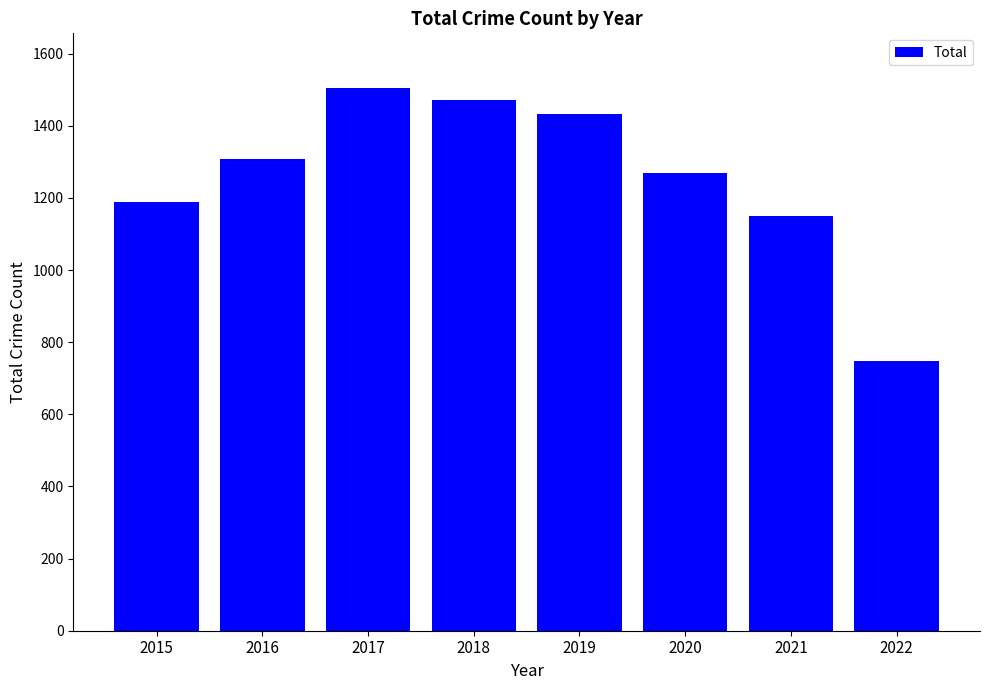

Which has a higher value, 2018 or 2017?

2017